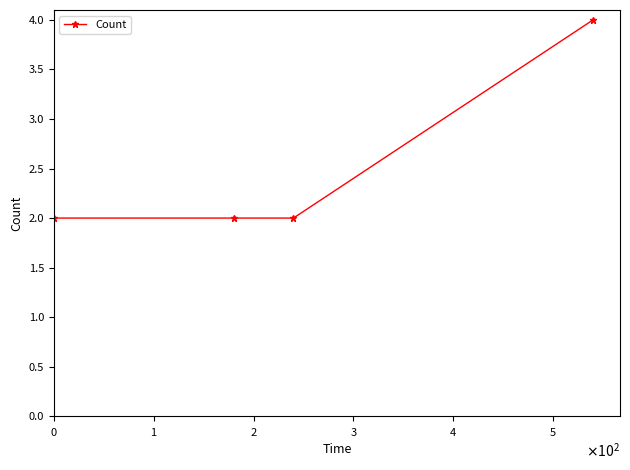

Count the values in the range 2 to 4.

4